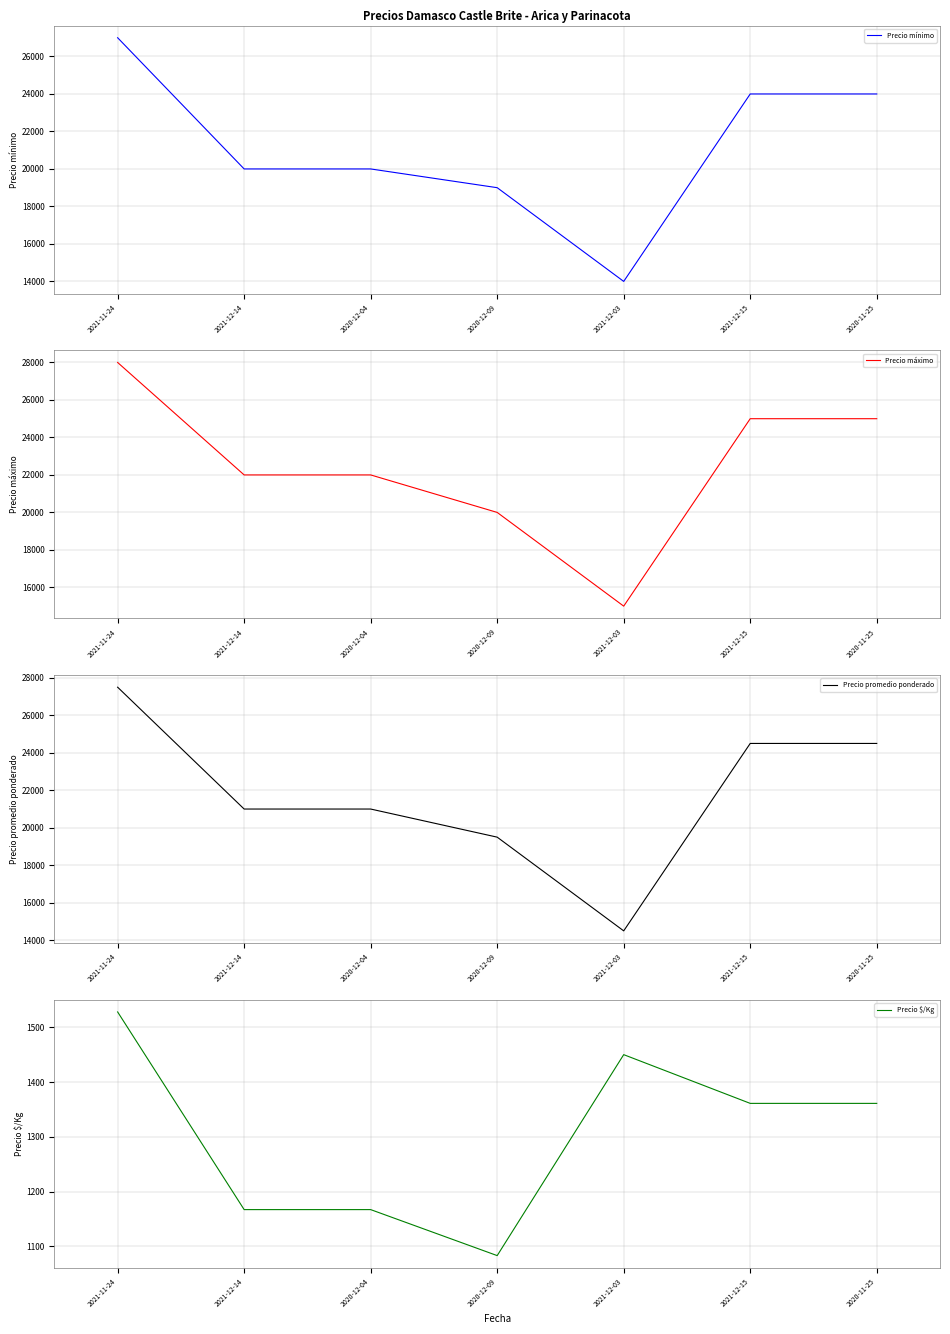

Where is the first local minimum for Precio promedio ponderado?

2021-12-03